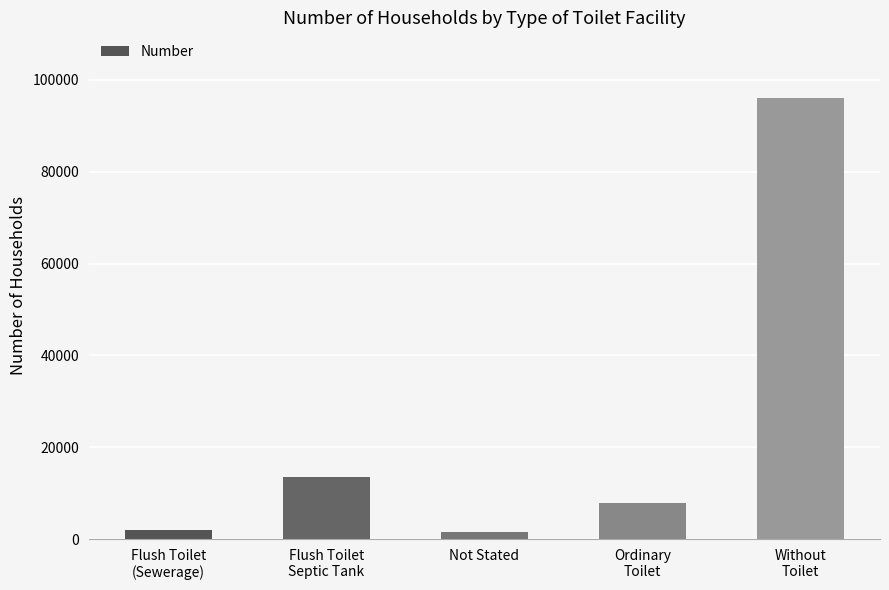

What is the label of the 3rd bar from the left?

Not Stated